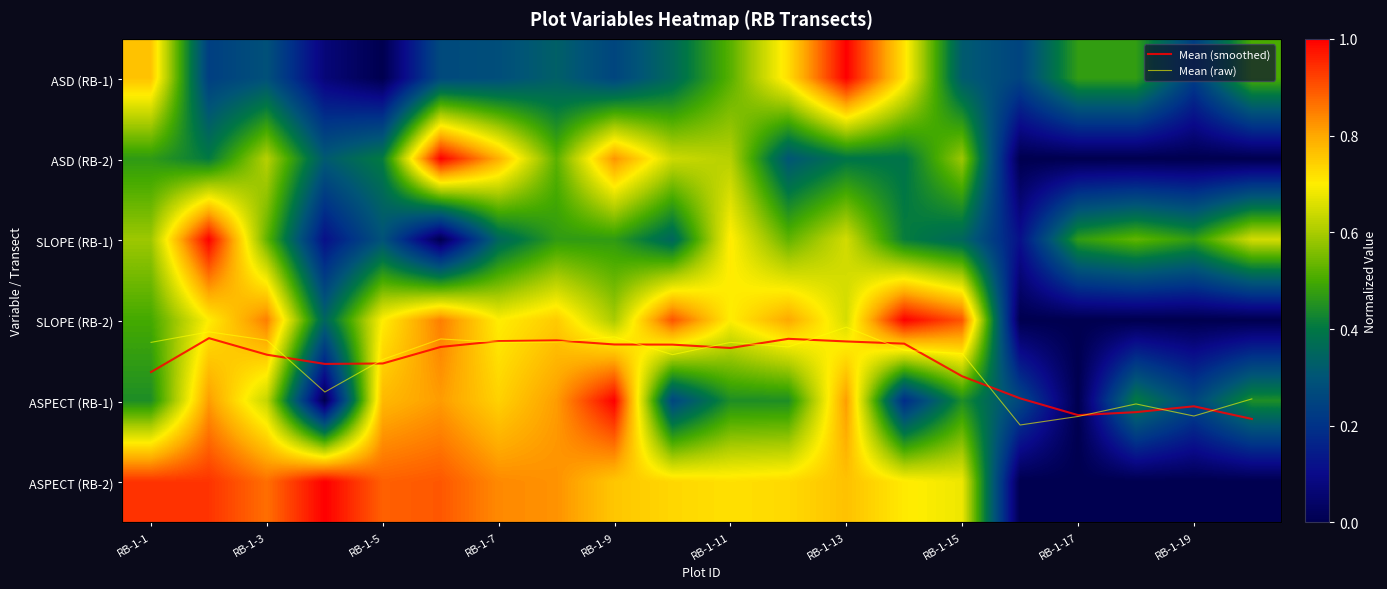

What is the spread (max minus min) of values at RB-1-5?

0.9